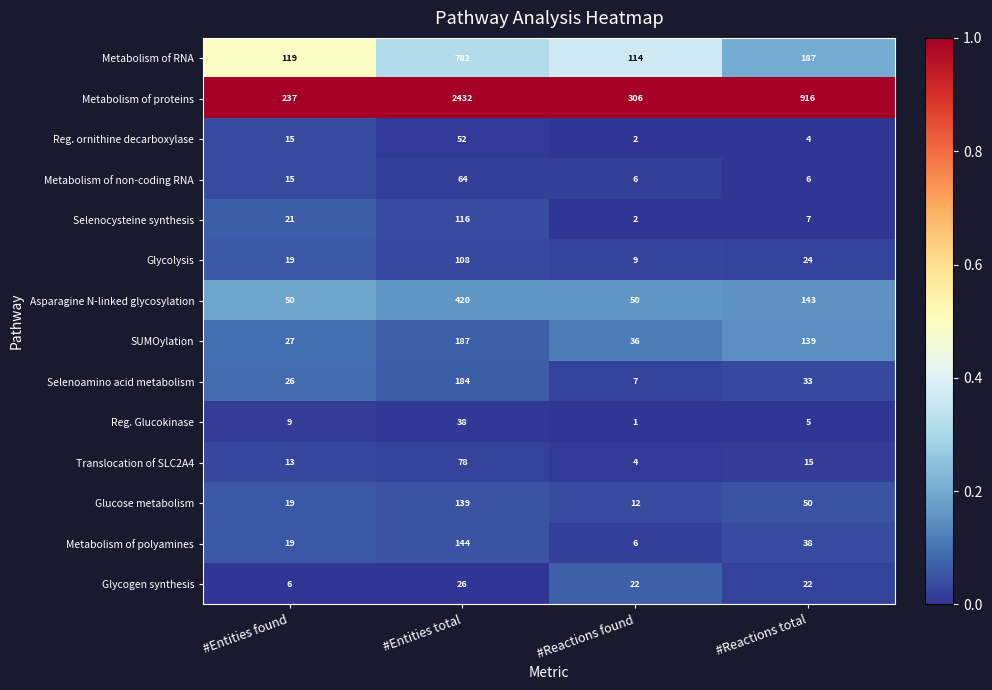

What is the sum of the Metabolism of proteins values at #Entities found and #Reactions found?

543